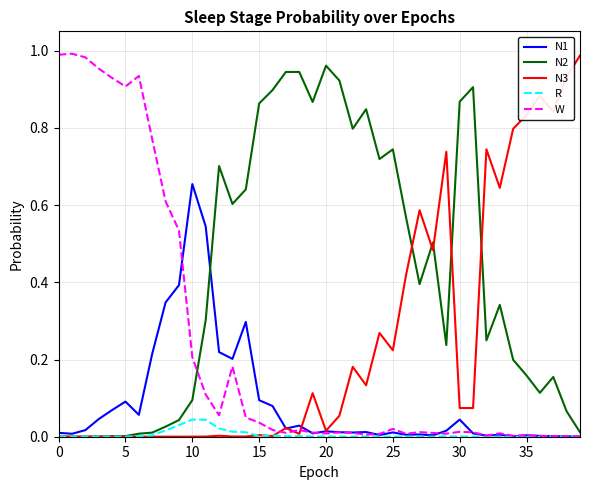

True or false: N2 and W intersect in this chart.

True